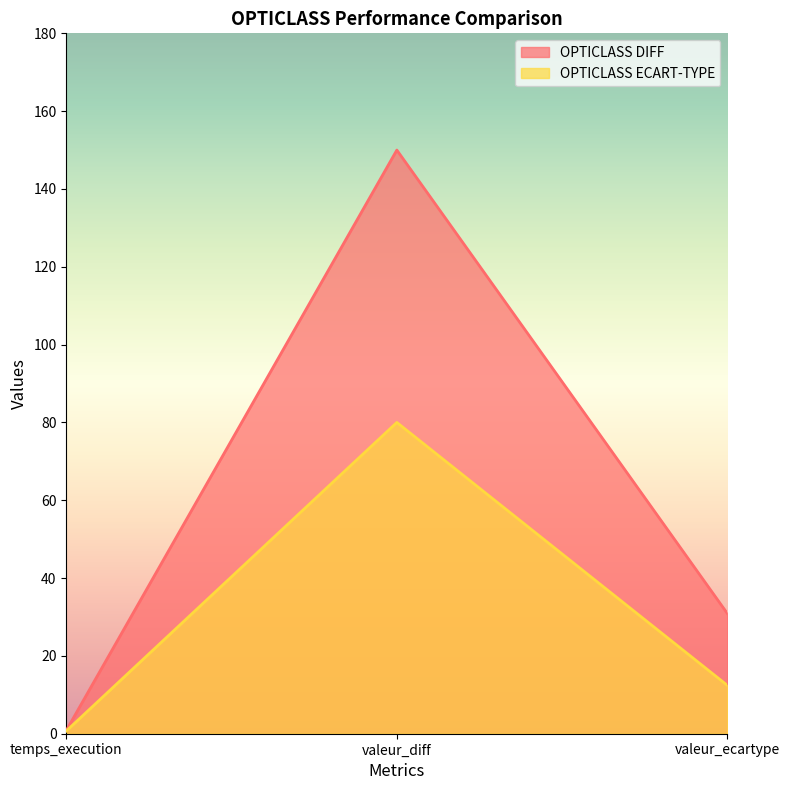

List the series in order of their overall mean, highest first.

OPTICLASS DIFF, OPTICLASS ECART-TYPE